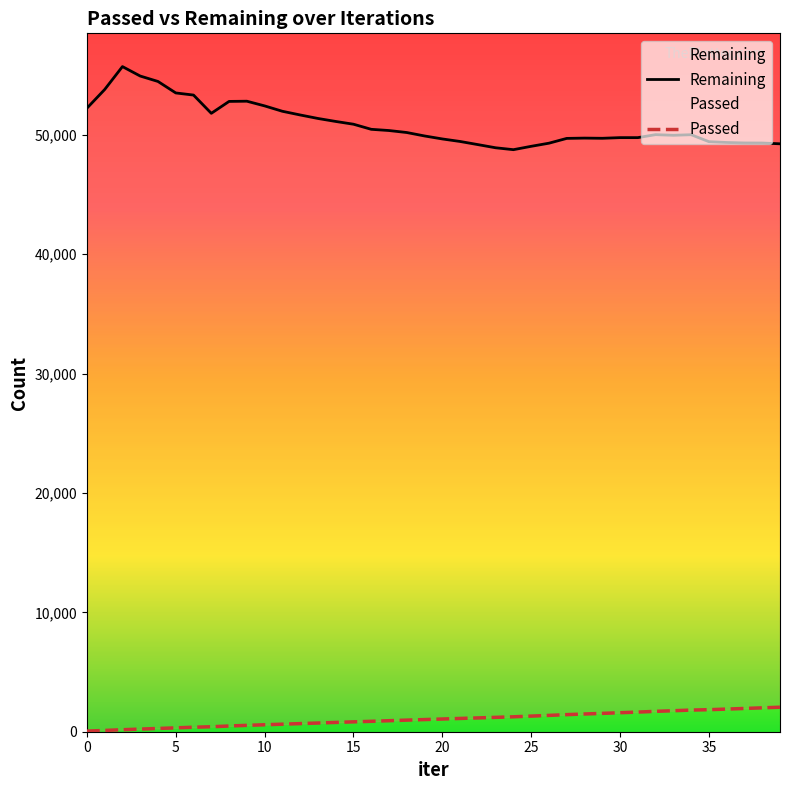

True or false: Passed and Remaining cross at least once.

False